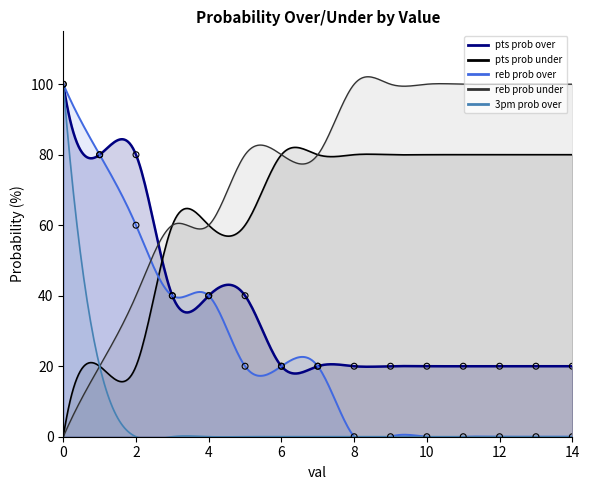

Is the value of pts prob over at 7 greater than the value of reb prob over at 4?

No